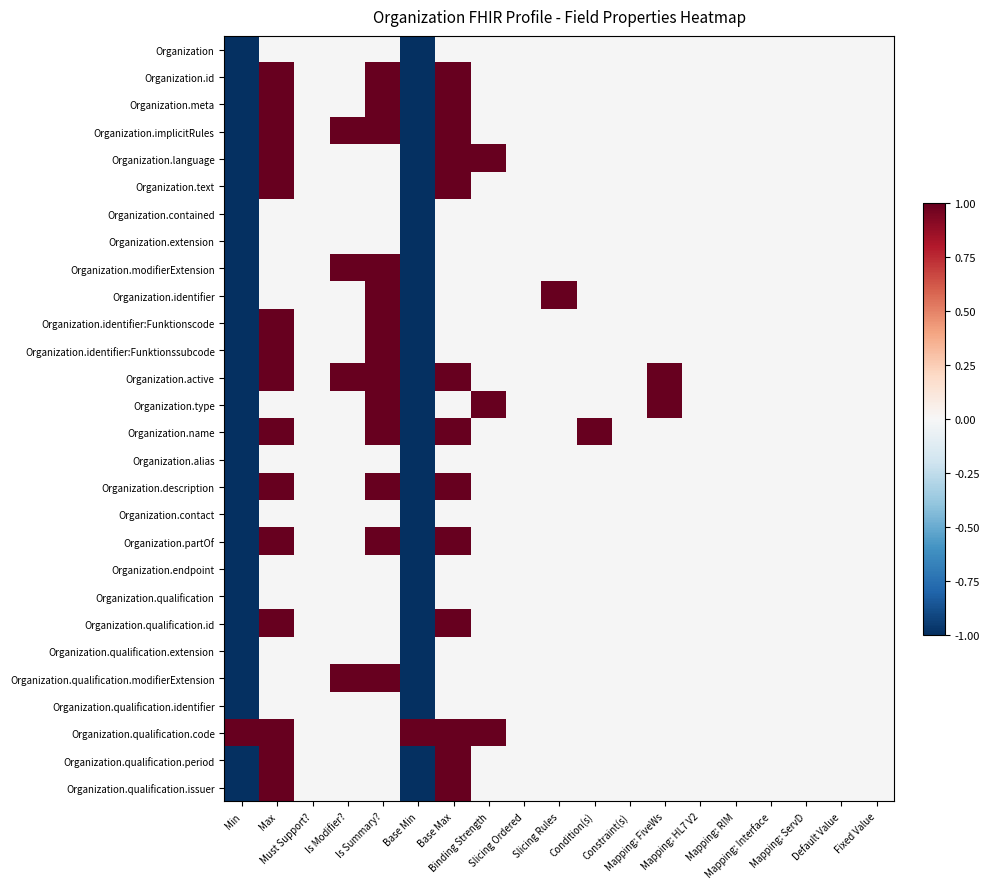

How many data points does each series have?

19